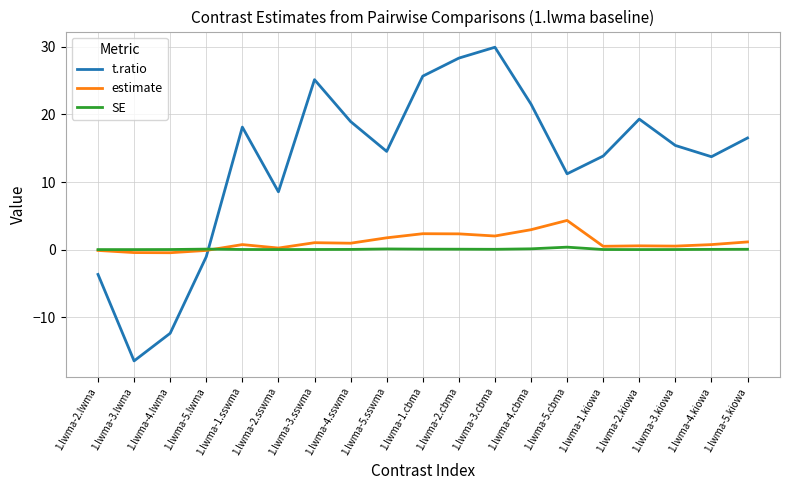

Which series changed the most between 1.lwma-3.cbma and 1.lwma-2.kiowa?

t.ratio